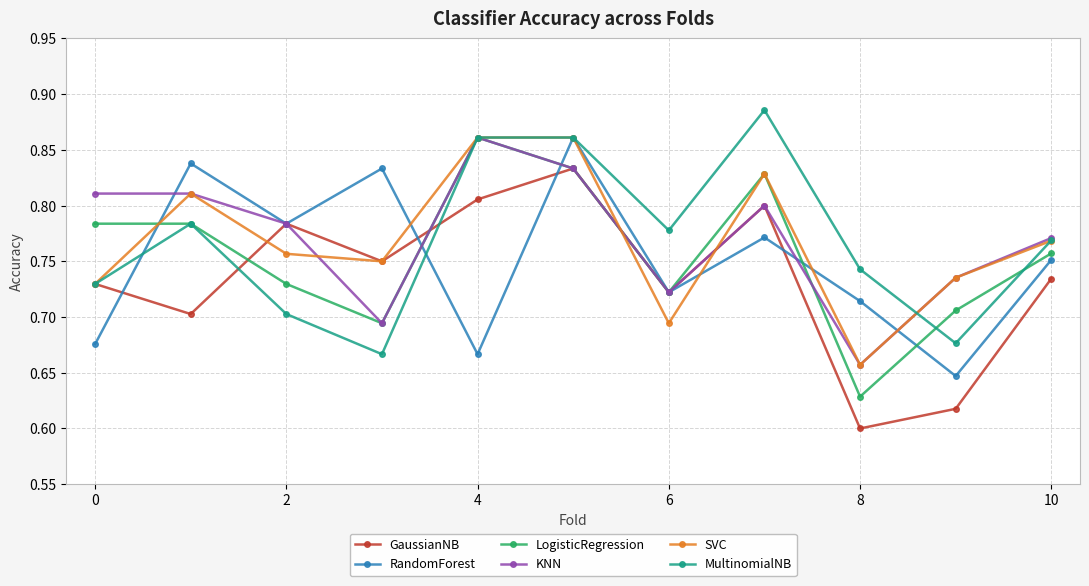

What is the difference between the second highest and minimum values in the RandomForest series?

0.2